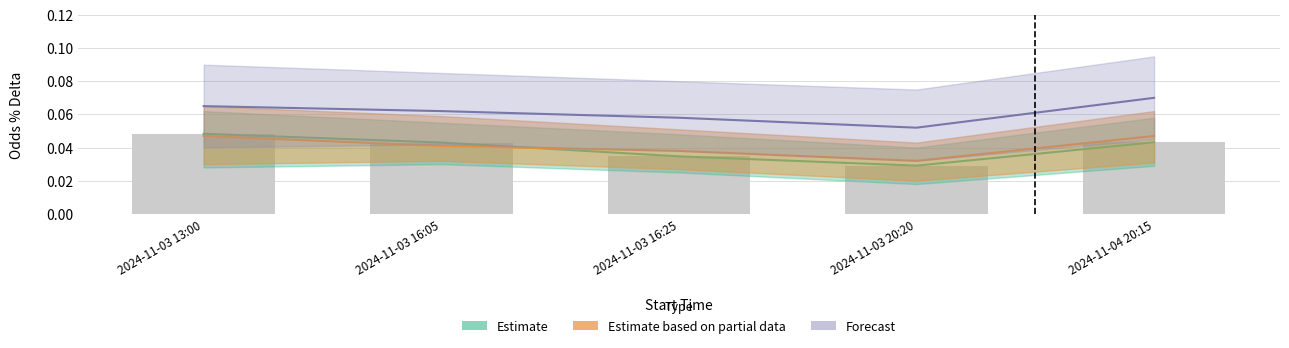

True or false: Estimate based on partial data (Odds % Delta upper) has a value of 0.0 at 2024-11-03 16:05.

False